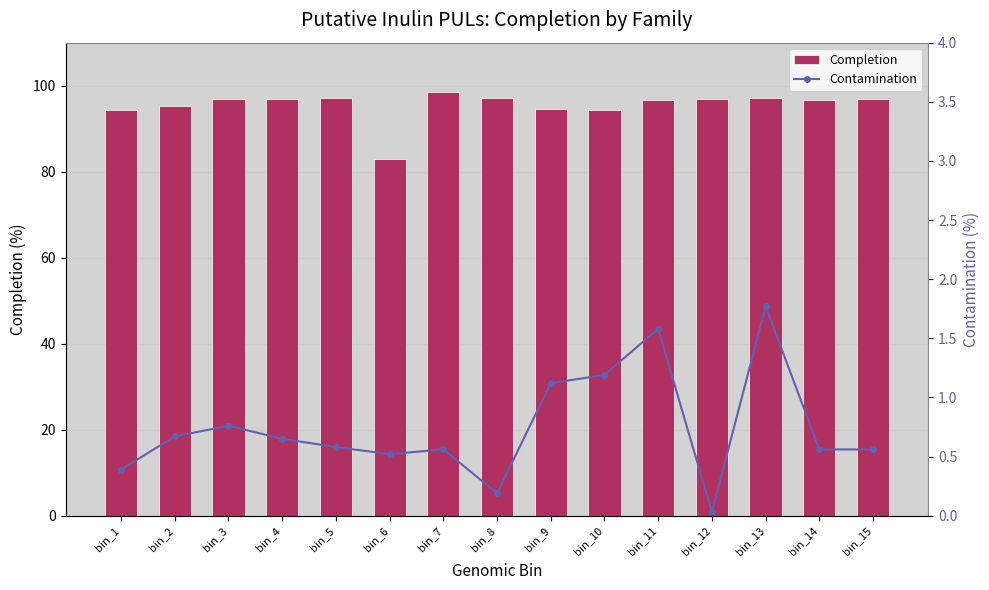

What is the difference between the Completion values at bin_14 and bin_9?

2.1